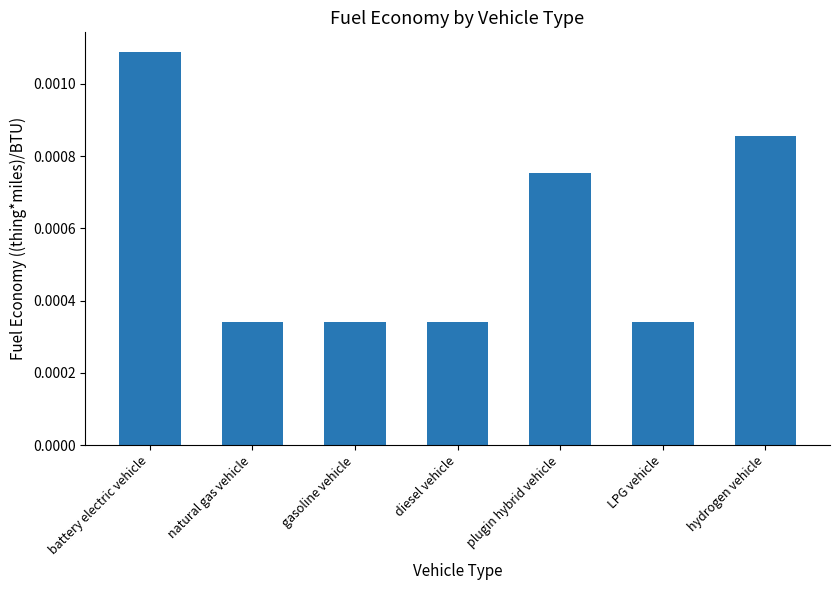

What position from the right is hydrogen vehicle?

1